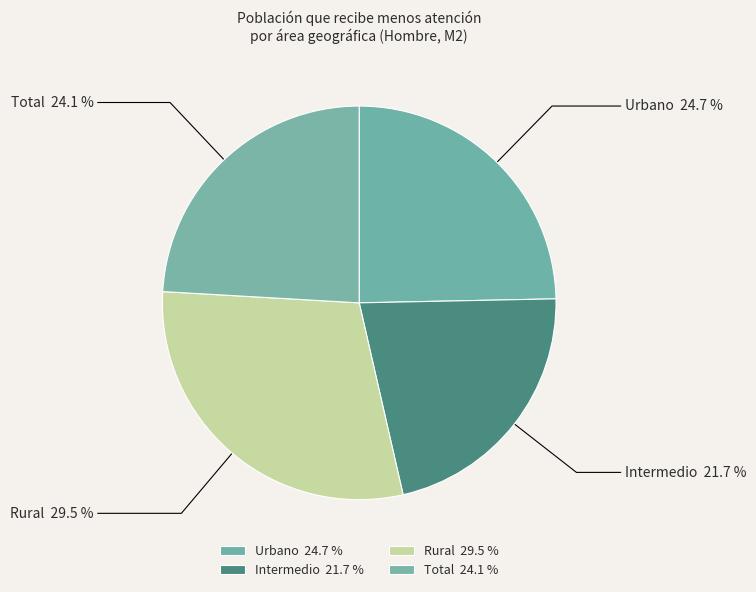

Count the number of slices in the pie.

4